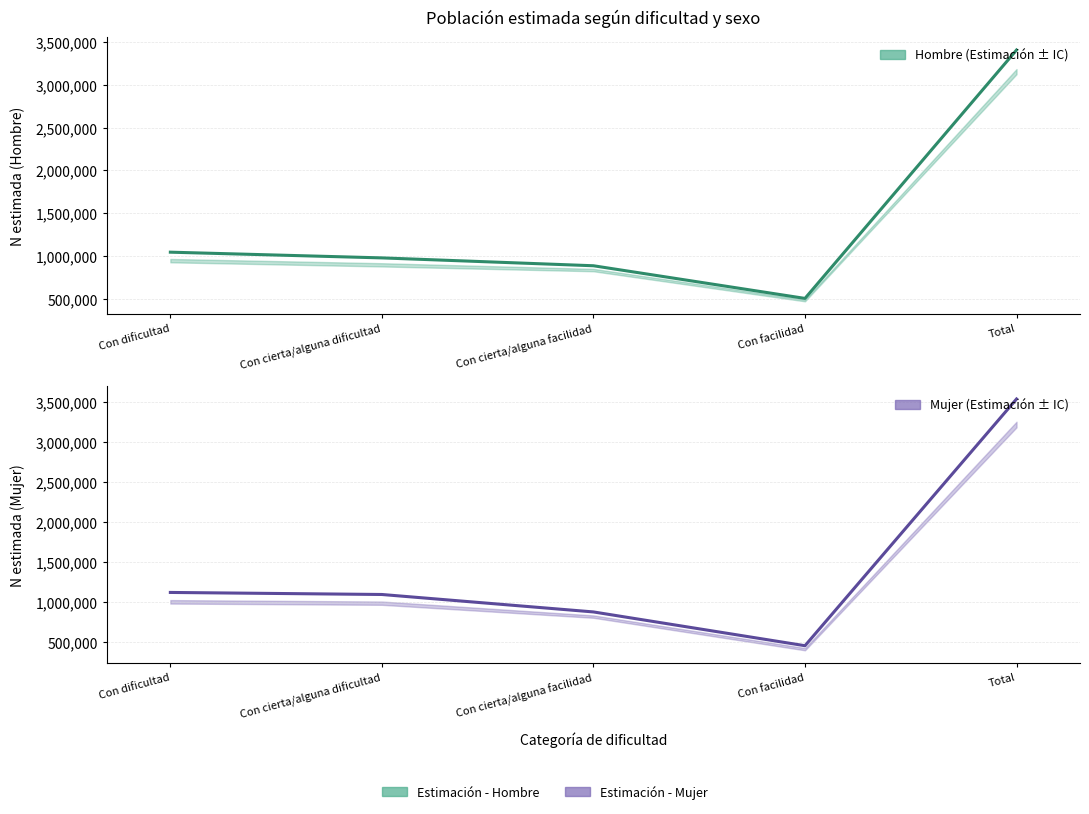

Reading right to left, what are all the values shown in this chart?

Hombre - Estimación: Total=3409145	Con facilidad=503023	Con cierta/alguna facilidad=885115	Con cierta/alguna dificultad=977073	Con dificultad=1043935
Mujer - Estimación: Total=3542722	Con facilidad=452736	Con cierta/alguna facilidad=875796	Con cierta/alguna dificultad=1094262	Con dificultad=1119928